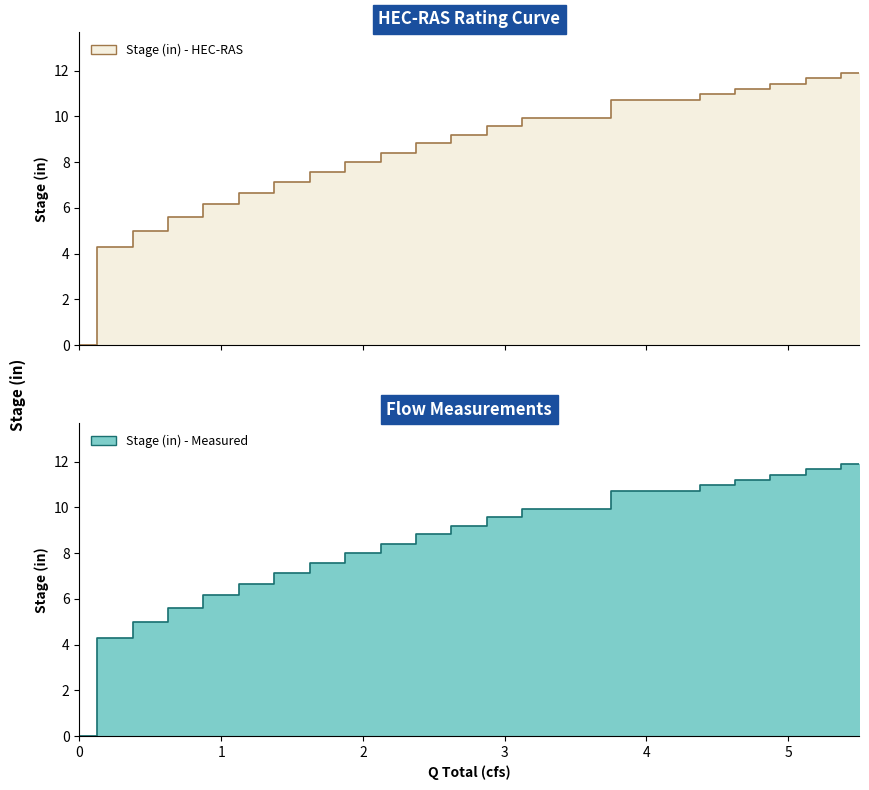

What is the greatest value displayed?

11.9